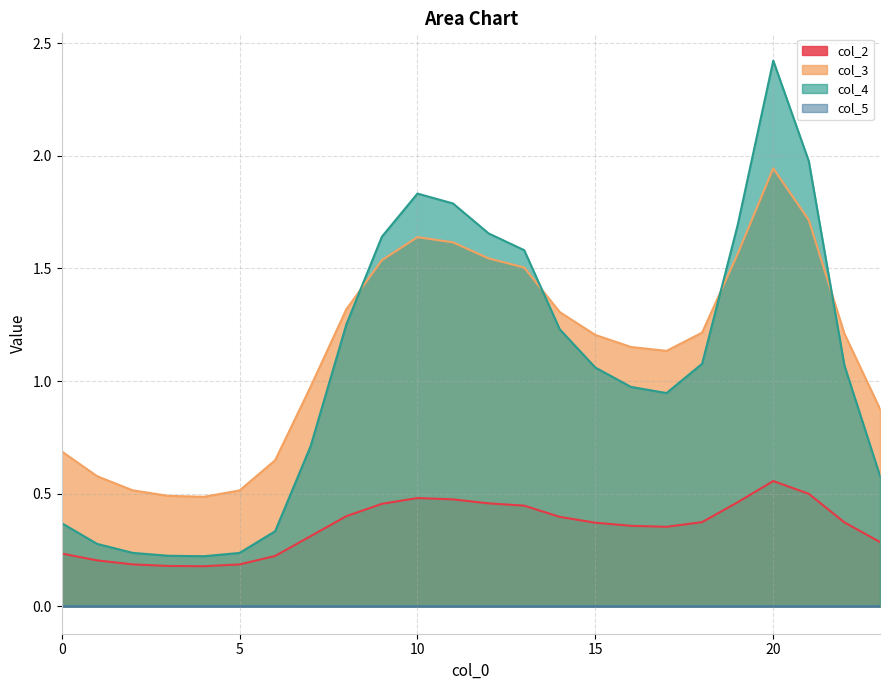

At which category does col_2 reach its first local valley?

4